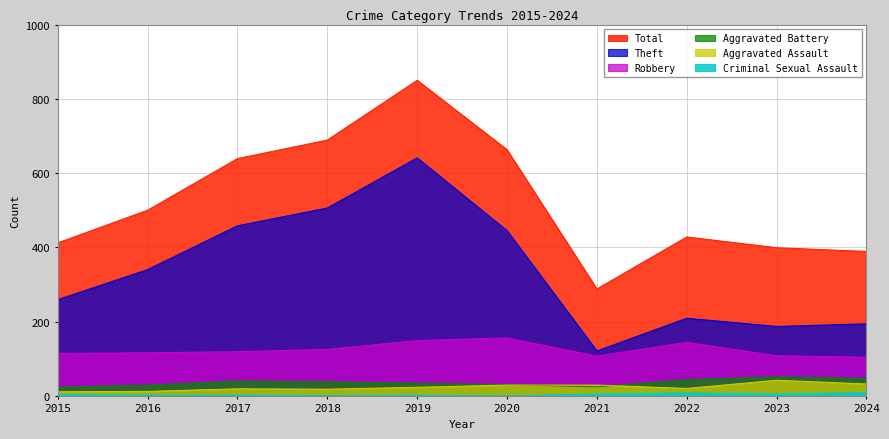

In Robbery, how many points are higher than both neighbors (excluding endpoints)?

2